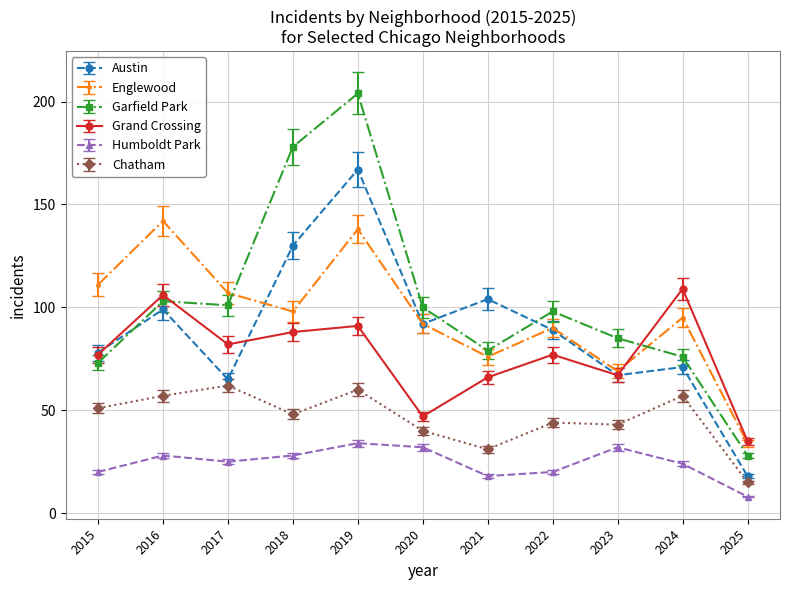

At which label does Humboldt Park first exceed 25?

2016